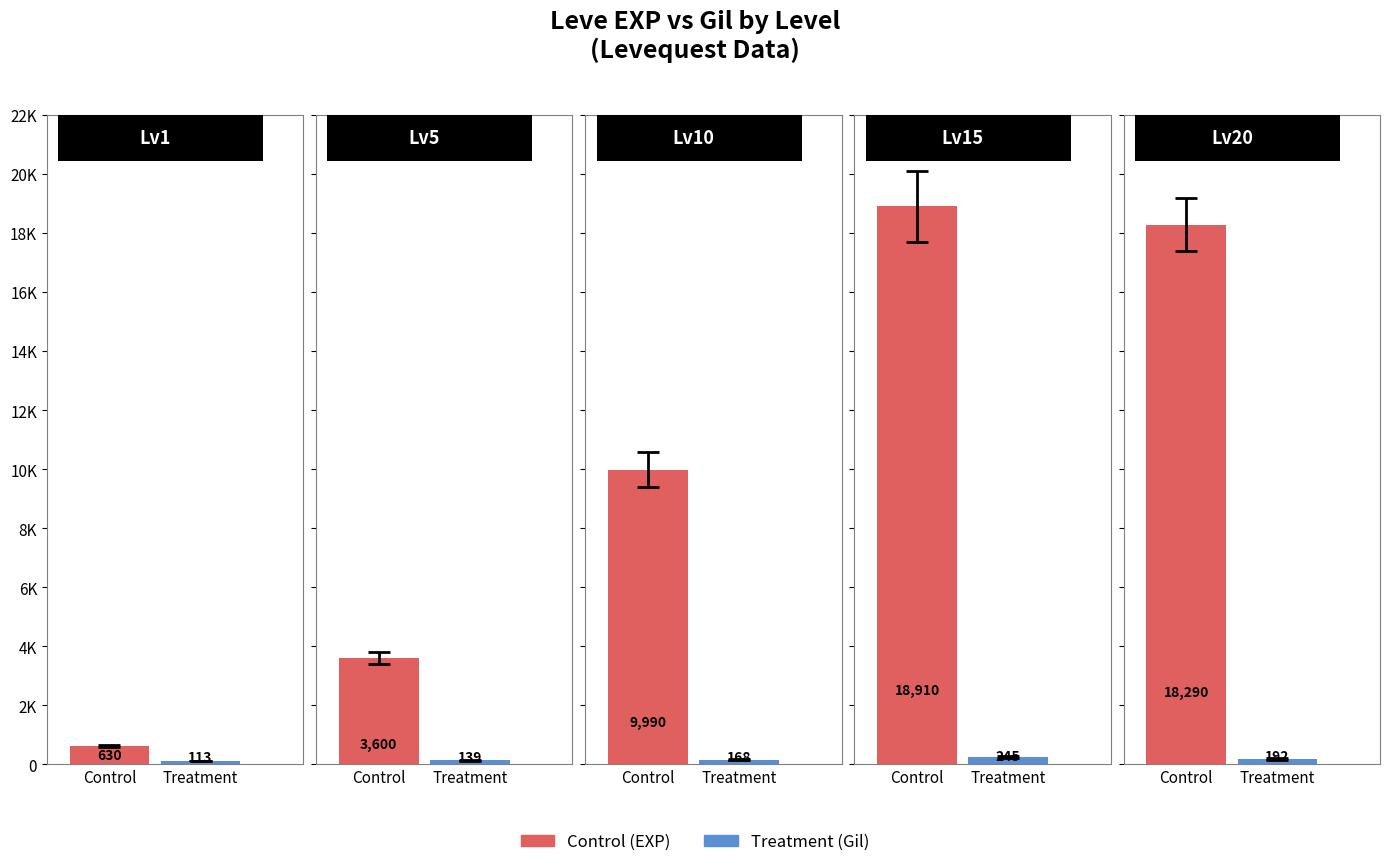

How many bars are there in each group?

2